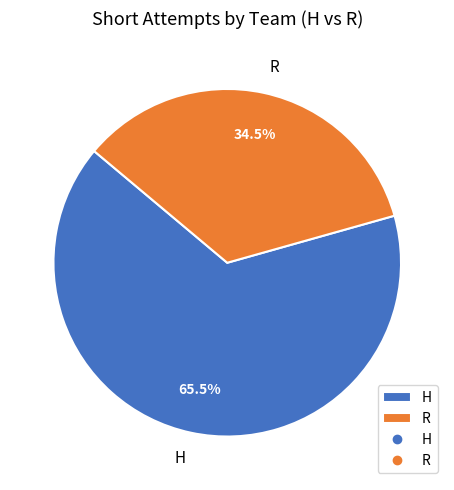

To the nearest percent, what is the average slice percentage?

50%